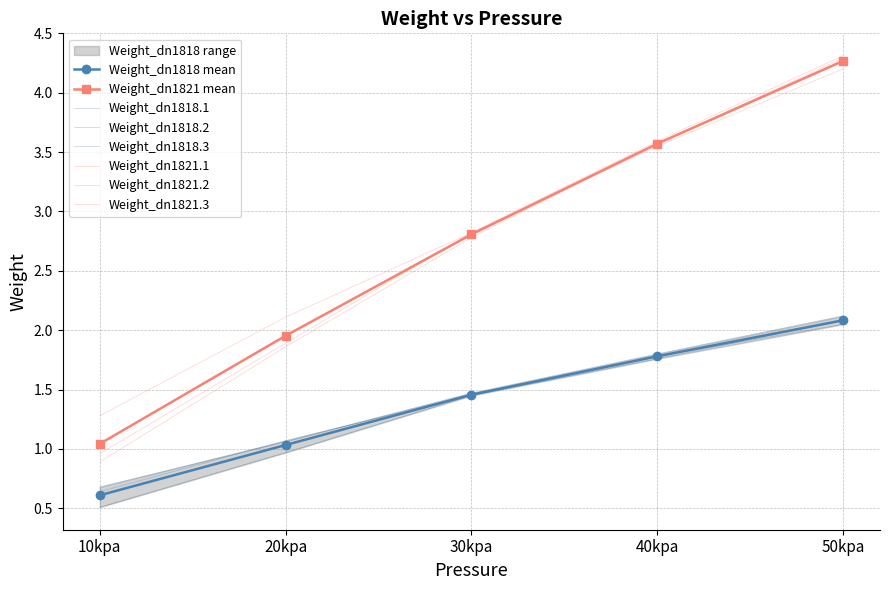

How many lines are shown in the chart?

6